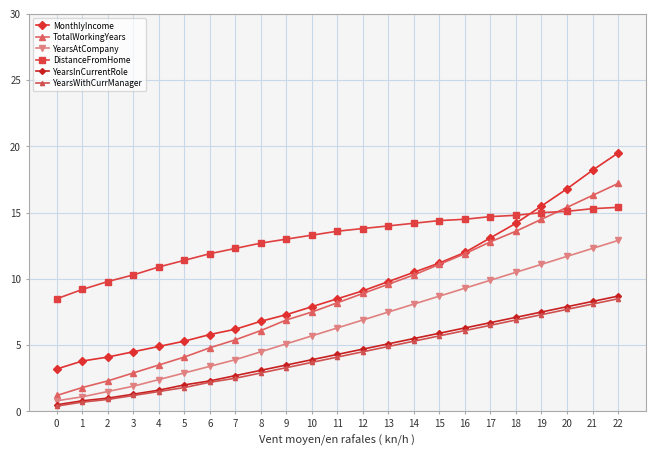

At how many categories does at least one series exceed 4?

23